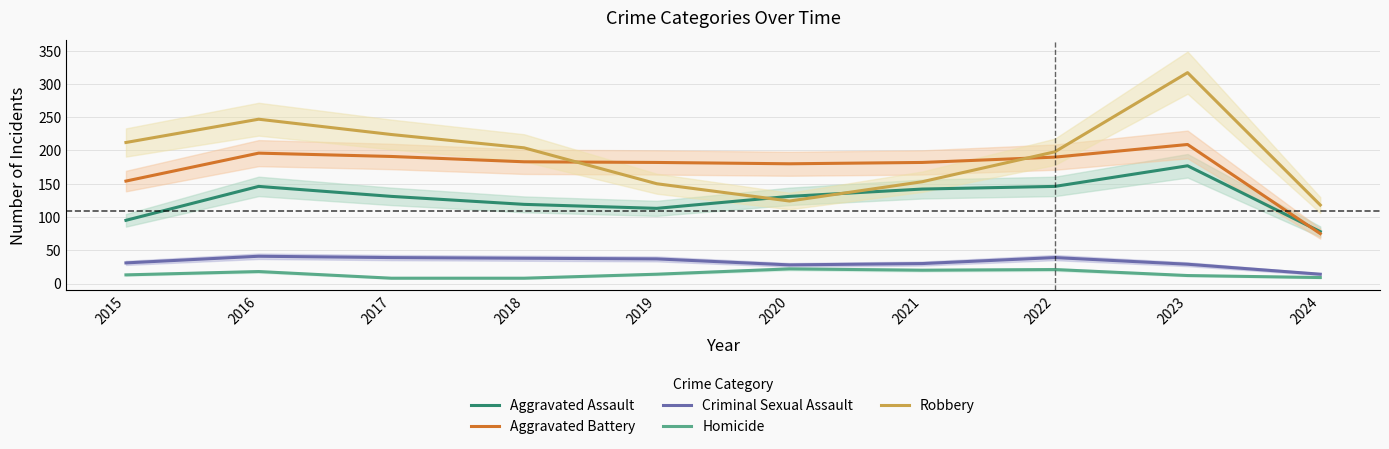

Rank the categories by Criminal Sexual Assault value from lowest to highest.

2024, 2020, 2023, 2021, 2015, 2019, 2018, 2017, 2022, 2016